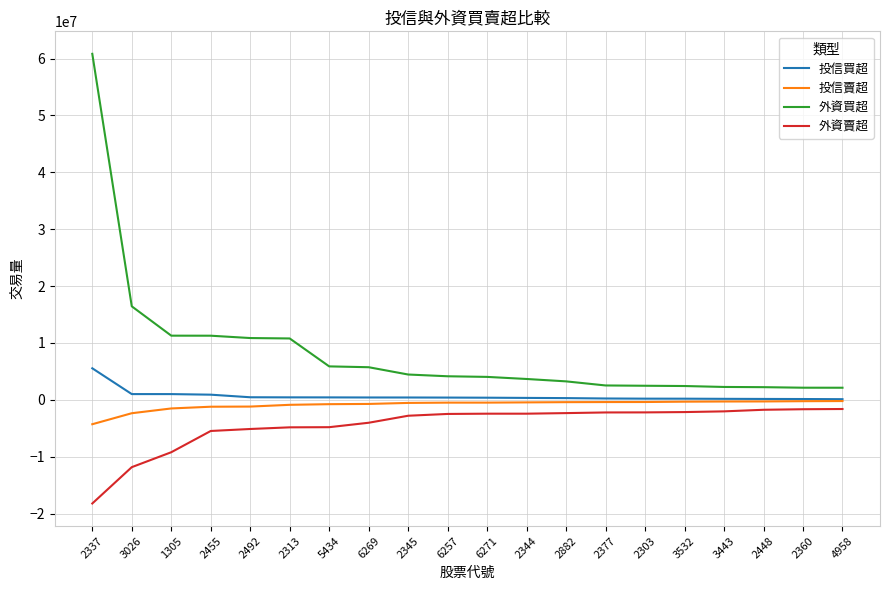

What is the maximum value shown in the chart?

60837604